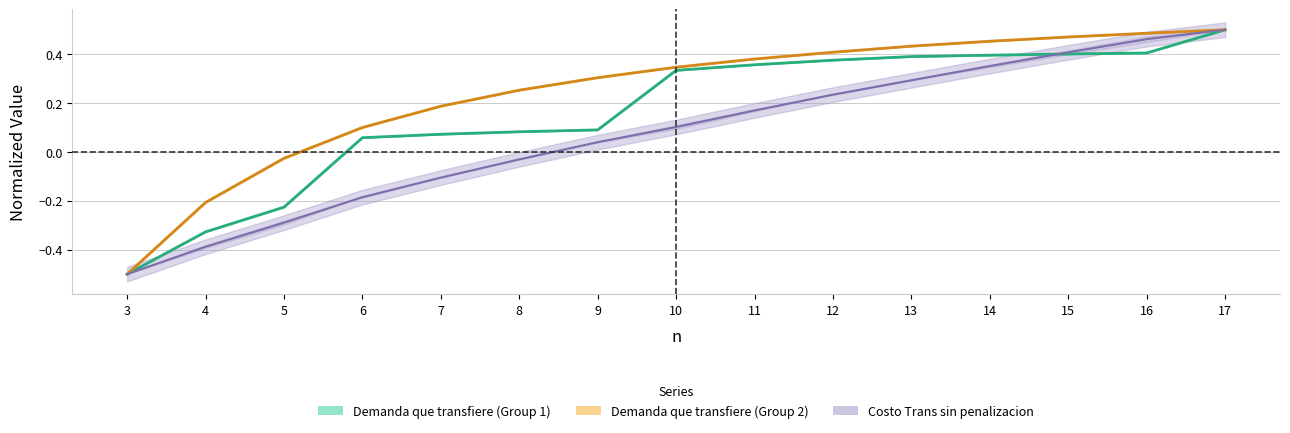

Reading left to right, extract all data points from this chart.

Demanda que transfiere (Group1): 3=-0.5	4=-0.3	5=-0.2	6=0.1	7=0.1	8=0.1	9=0.1	10=0.3	11=0.4	12=0.4	13=0.4	14=0.4	15=0.4	16=0.4	17=0.5
Demanda que transfiere (Group2): 3=-0.5	4=-0.2	5=-0.0	6=0.1	7=0.2	8=0.3	9=0.3	10=0.3	11=0.4	12=0.4	13=0.4	14=0.5	15=0.5	16=0.5	17=0.5
Costo Trans sin penalizacion (Group1): 3=-0.5	4=-0.4	5=-0.3	6=-0.2	7=-0.1	8=-0.0	9=0.0	10=0.1	11=0.2	12=0.2	13=0.3	14=0.4	15=0.4	16=0.5	17=0.5